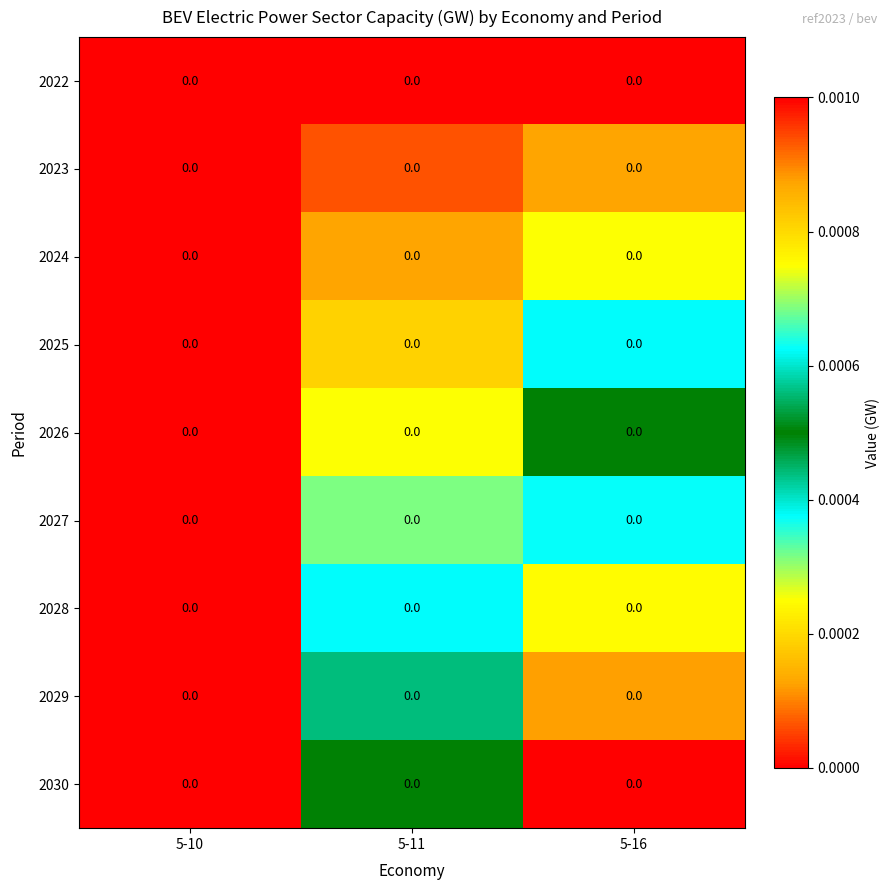

How many 2025 values are between 0 and 1?

3